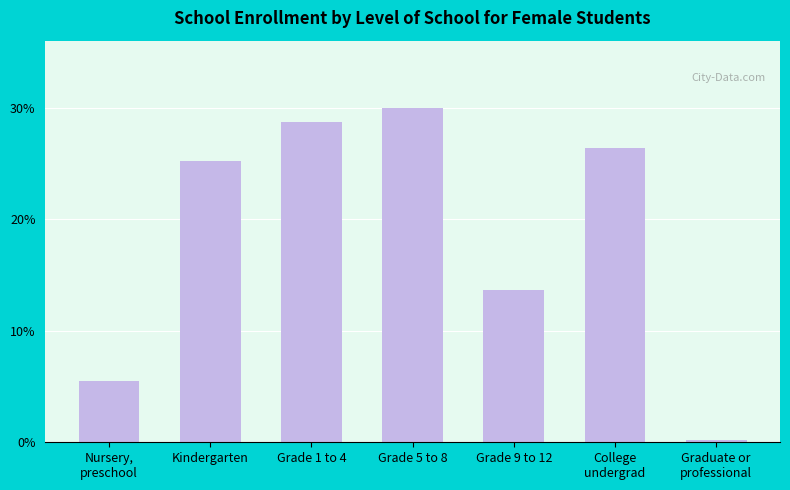

What value does the data have at Nursery,
preschool, to the nearest 100?

400